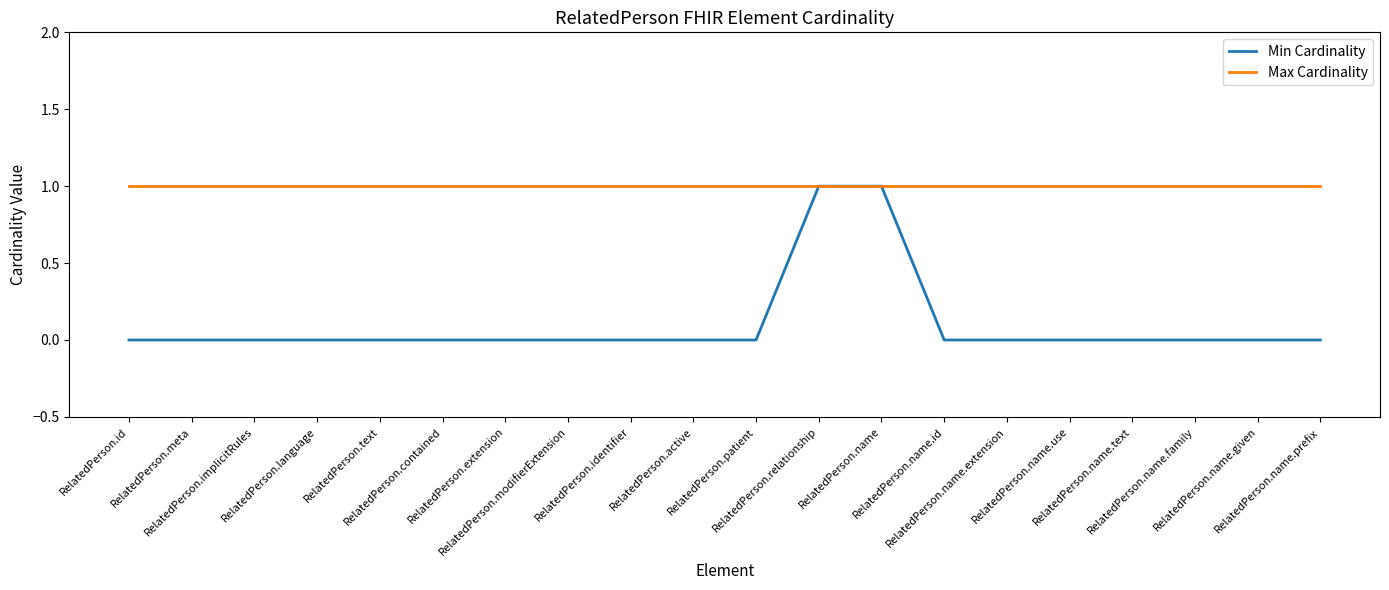

The value of Min Cardinality at RelatedPerson.name.given is -1. True or false?

False